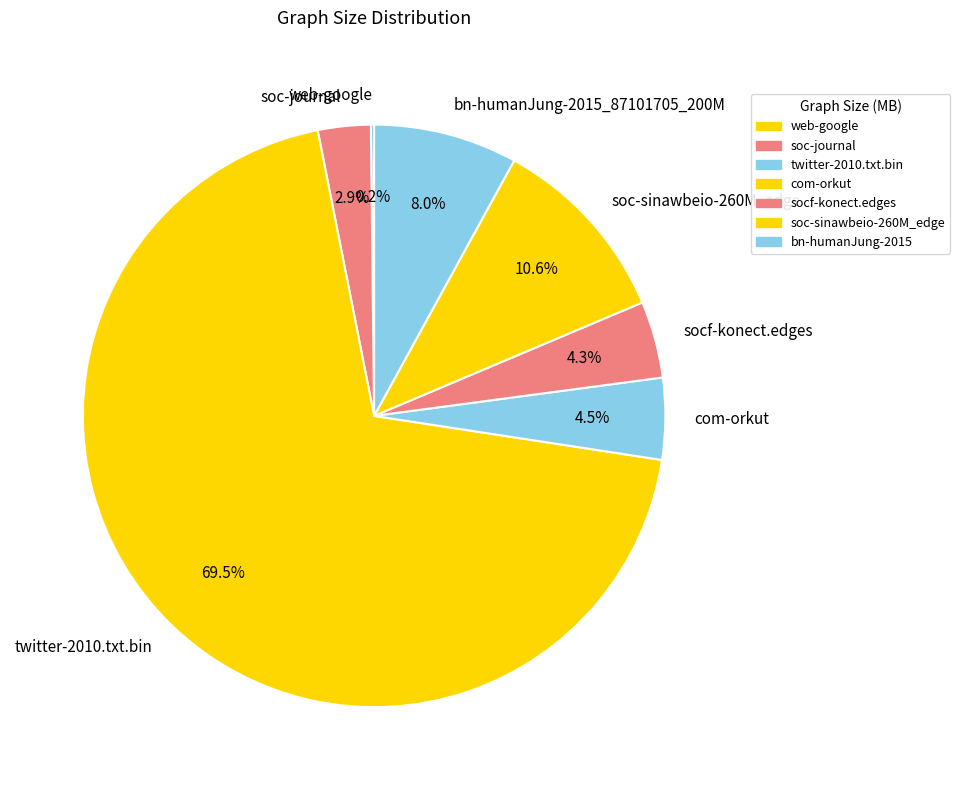

The com-orkut slice represents 18% of the pie. True or false?

False